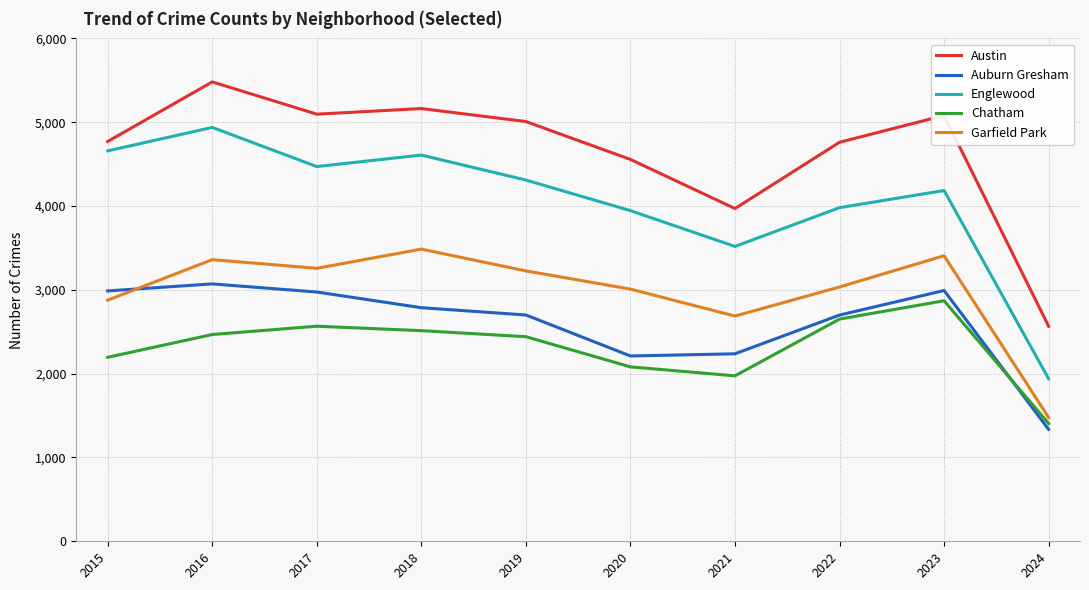

At 2021, list the series in order from largest to smallest.

Austin, Englewood, Garfield Park, Auburn Gresham, Chatham